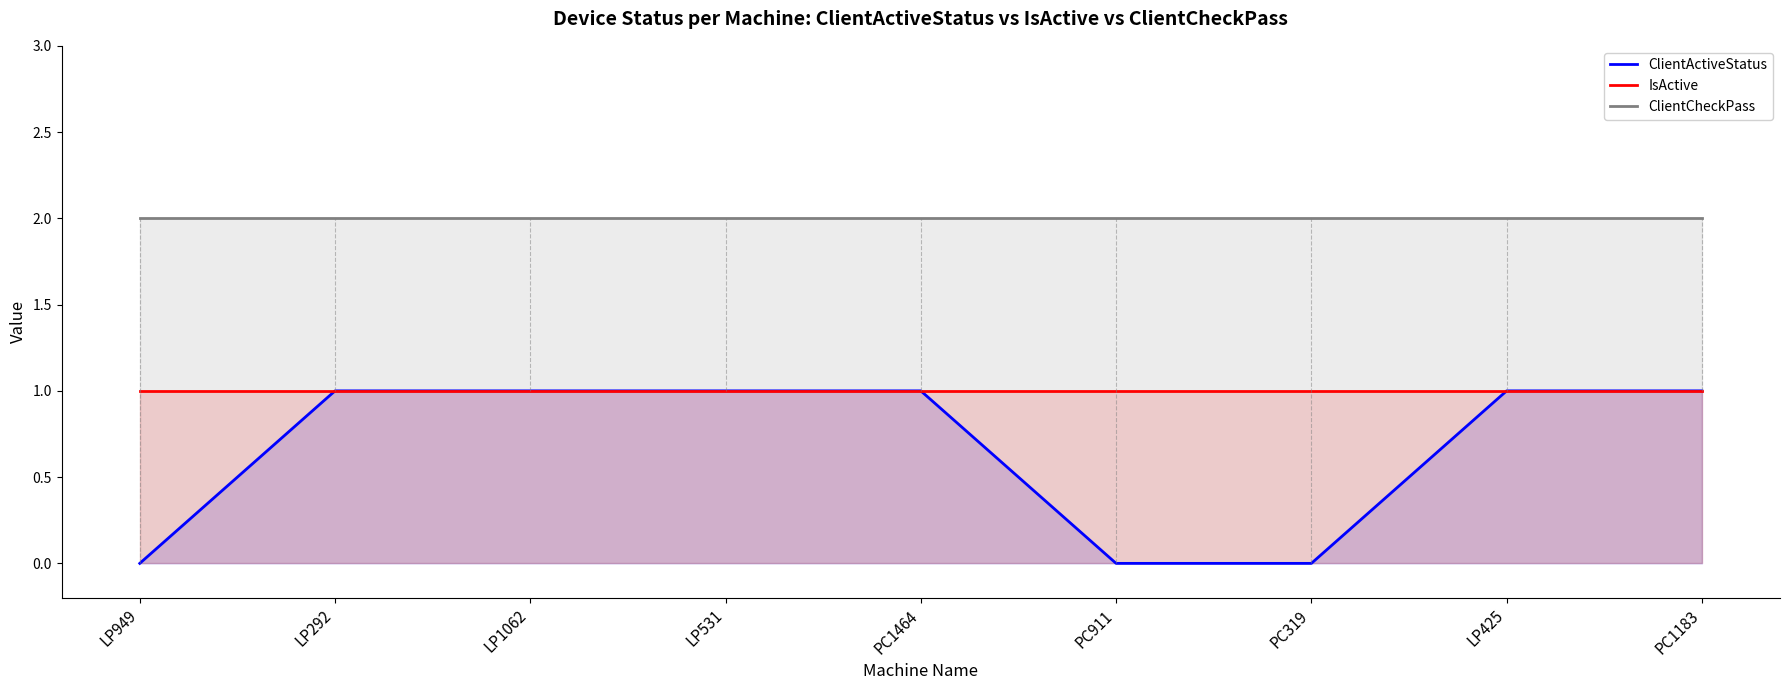

What are all the series names shown in the legend?

ClientActiveStatus, IsActive, ClientCheckPass